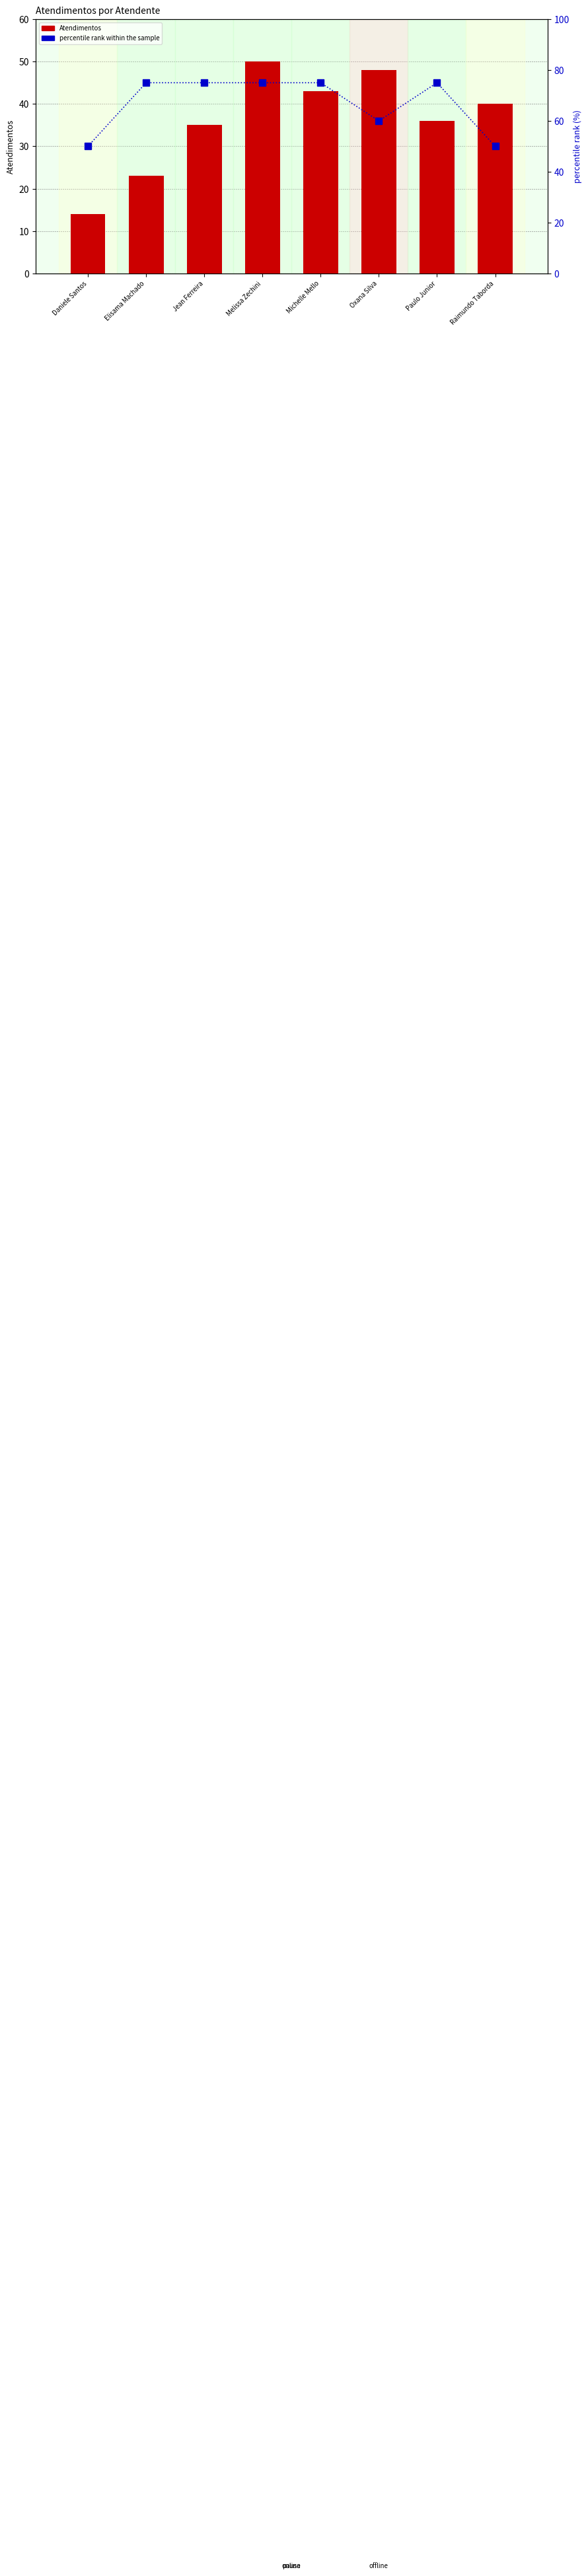

Reading left to right, transcribe all the data shown in this chart.

Atendimentos: Daniele Santos=14	Elisama Machado=23	Jean Ferreira=35	Melissa Zechini=50	Michelle Mello=43	Oxana Silva=48	Paulo Junior=36	Raimundo Taborda=40
percentile rank within the sample: Daniele Santos=50	Elisama Machado=75	Jean Ferreira=75	Melissa Zechini=75	Michelle Mello=75	Oxana Silva=60	Paulo Junior=75	Raimundo Taborda=50